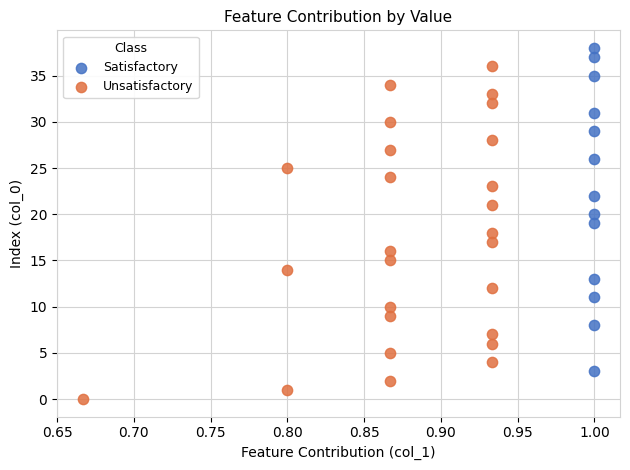

Which series contains the highest Y value?

Satisfactory